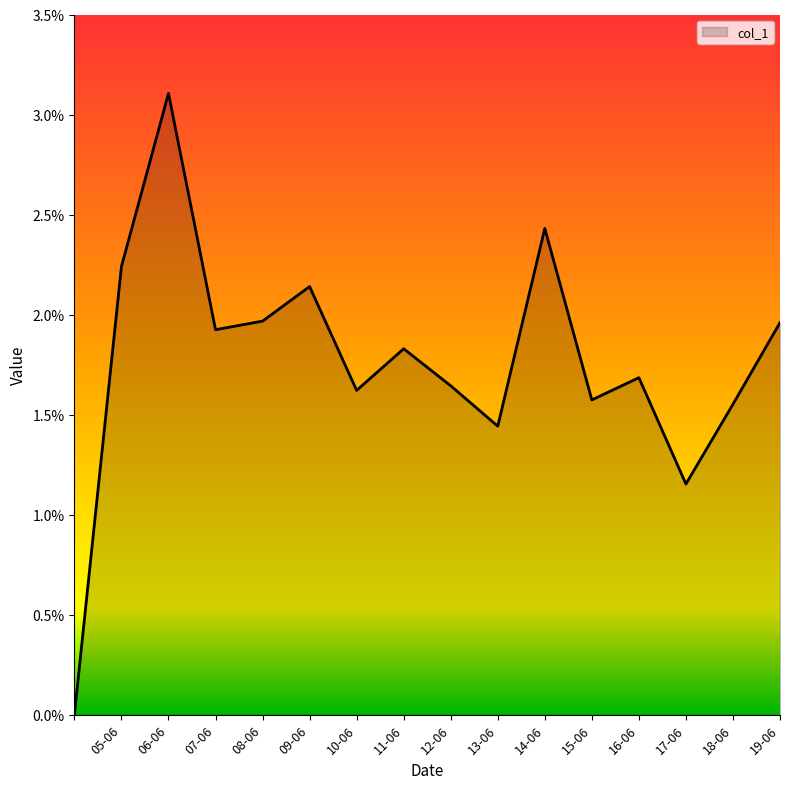

Count the values in the range 0 to 1.

16